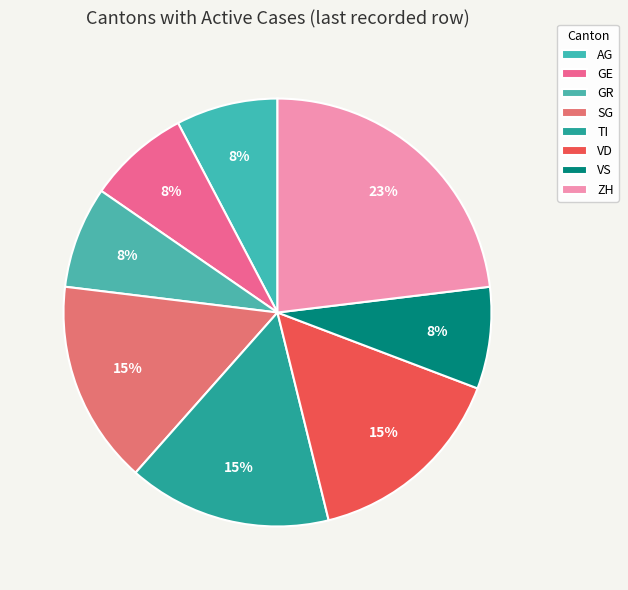

What percentage is the GE slice, to the nearest percent?

8%